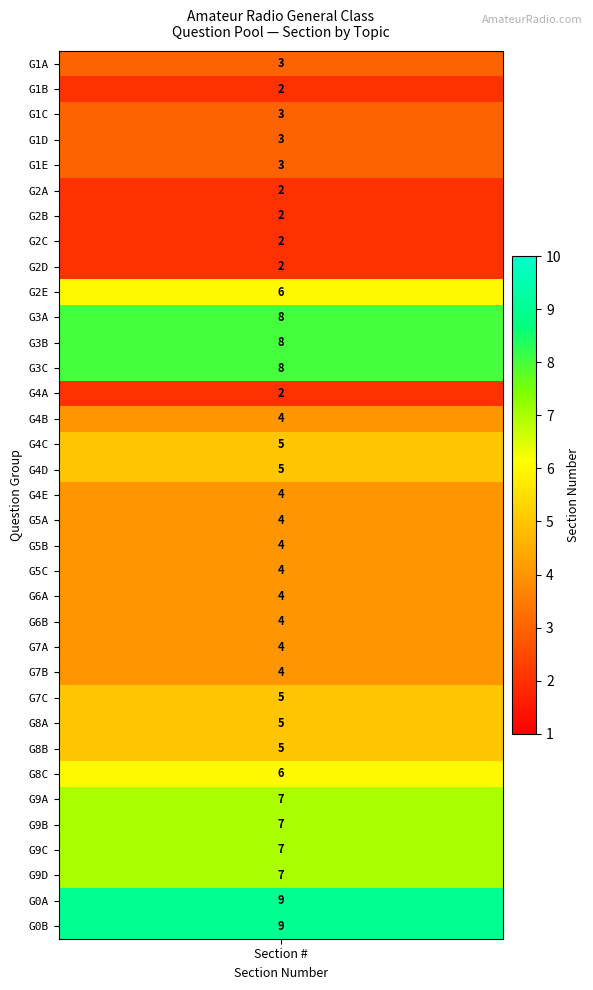

What is the change in value from 5 to 29?

+5